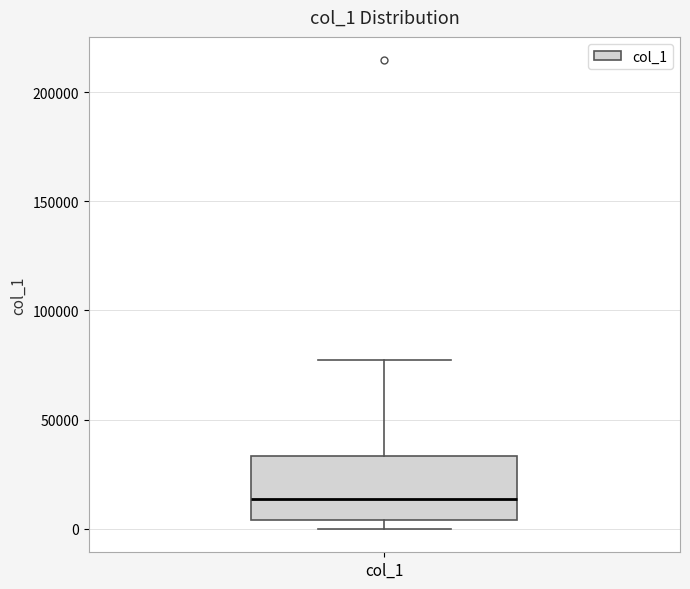

Where does the upper whisker of the box for col_1 end on the y-axis? The values are not printed on the chart, so give them approximately, as read against the axis.

75000